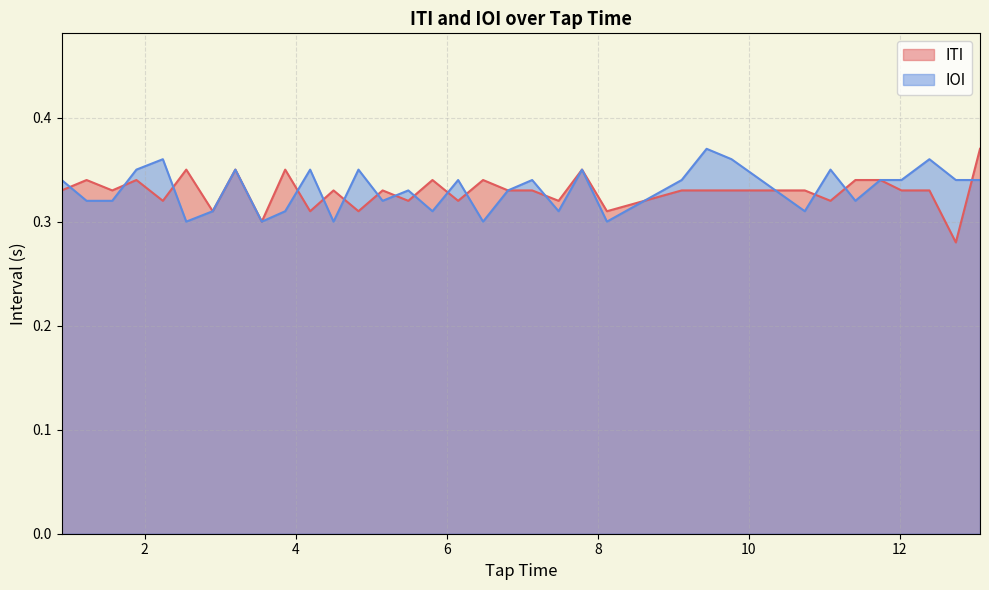

What is the label of the 14th point from the right?

7.48